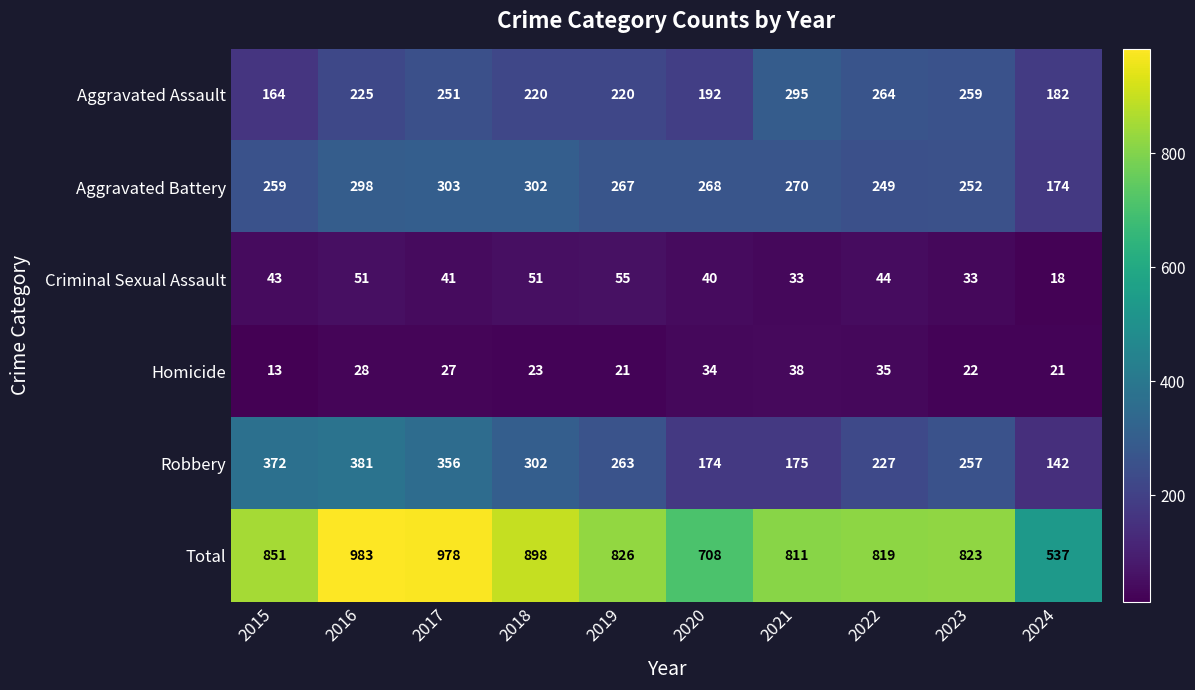

The Homicide series shows 38 at 2021. True or false?

True